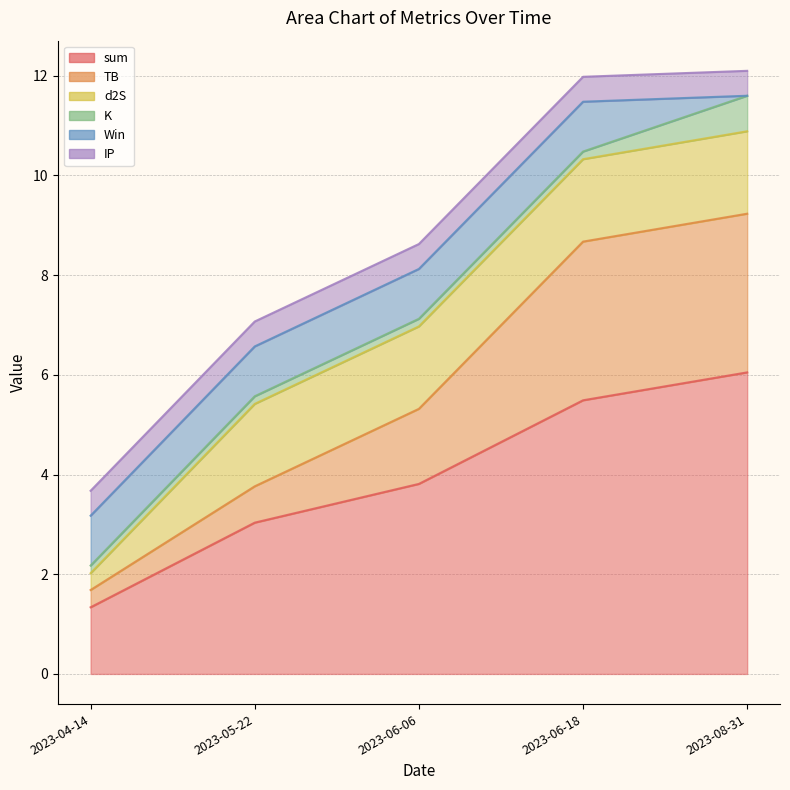

Which series has the widest spread of values?

sum